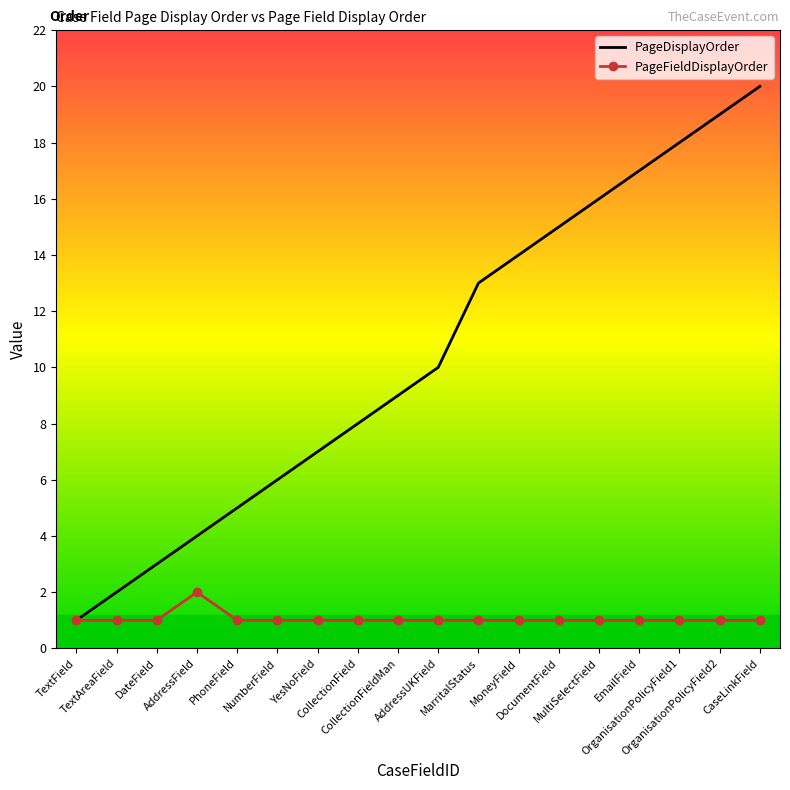

Reading left to right, what are all the values shown in this chart?

PageDisplayOrder: TextField=1	TextAreaField=2	DateField=3	AddressField=4	PhoneField=5	NumberField=6	YesNoField=7	CollectionField=8	CollectionFieldMan=9	AddressUKField=10	MarritalStatus=13	MoneyField=14	DocumentField=15	MultiSelectField=16	EmailField=17	OrganisationPolicyField1=18	OrganisationPolicyField2=19	CaseLinkField=20
PageFieldDisplayOrder: TextField=1	TextAreaField=1	DateField=1	AddressField=2	PhoneField=1	NumberField=1	YesNoField=1	CollectionField=1	CollectionFieldMan=1	AddressUKField=1	MarritalStatus=1	MoneyField=1	DocumentField=1	MultiSelectField=1	EmailField=1	OrganisationPolicyField1=1	OrganisationPolicyField2=1	CaseLinkField=1